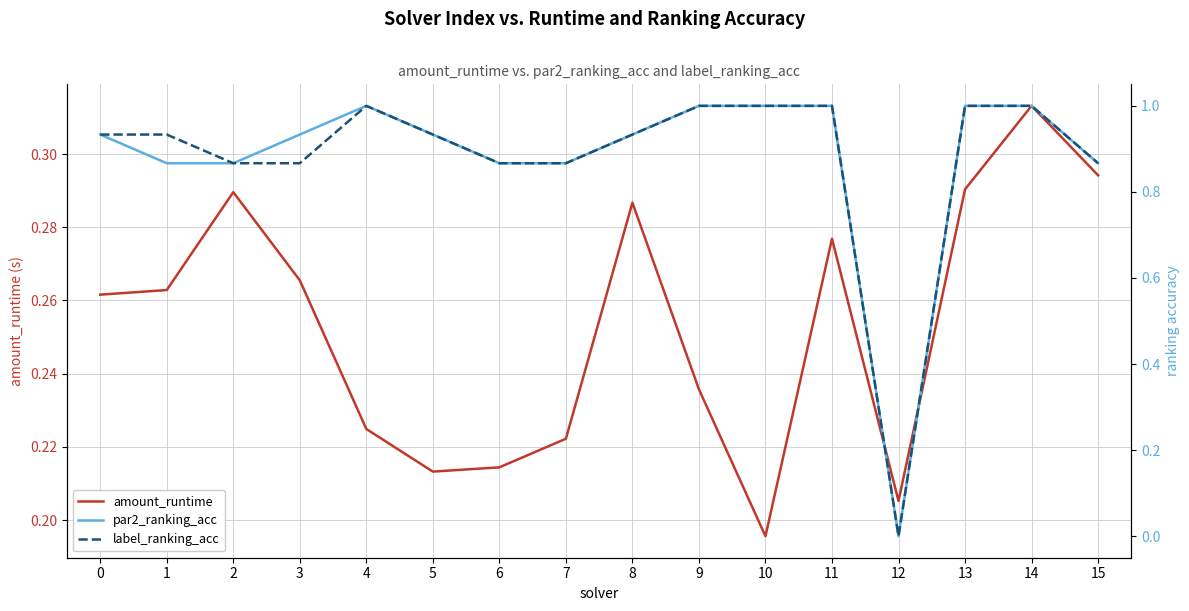

At which label is label_ranking_acc closest to 0?

12